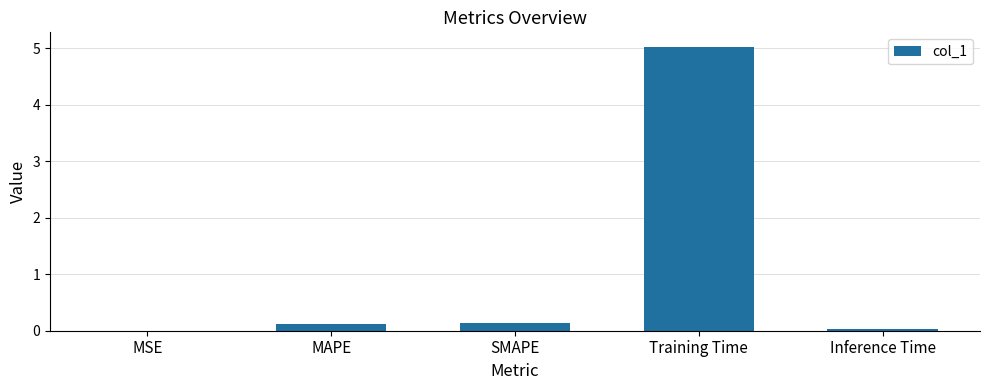

Which category has the highest value across all series?

Training Time